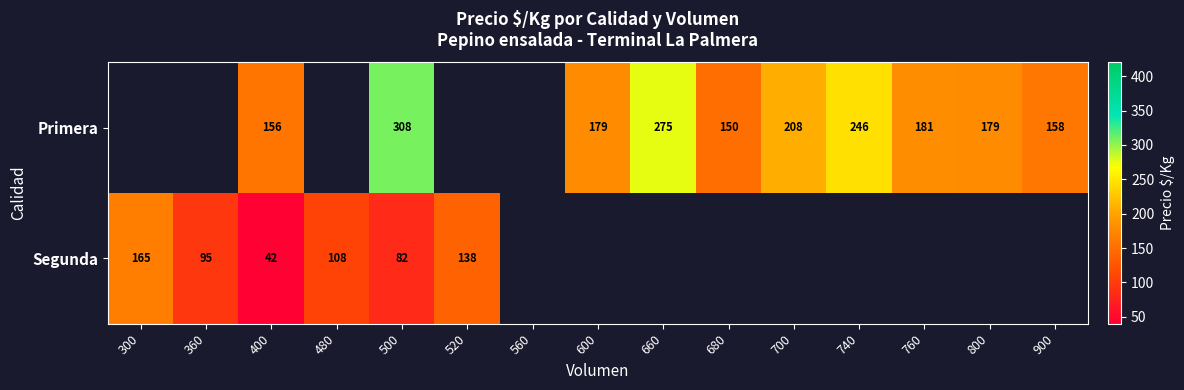

The Segunda series shows 60 at 400. True or false?

False